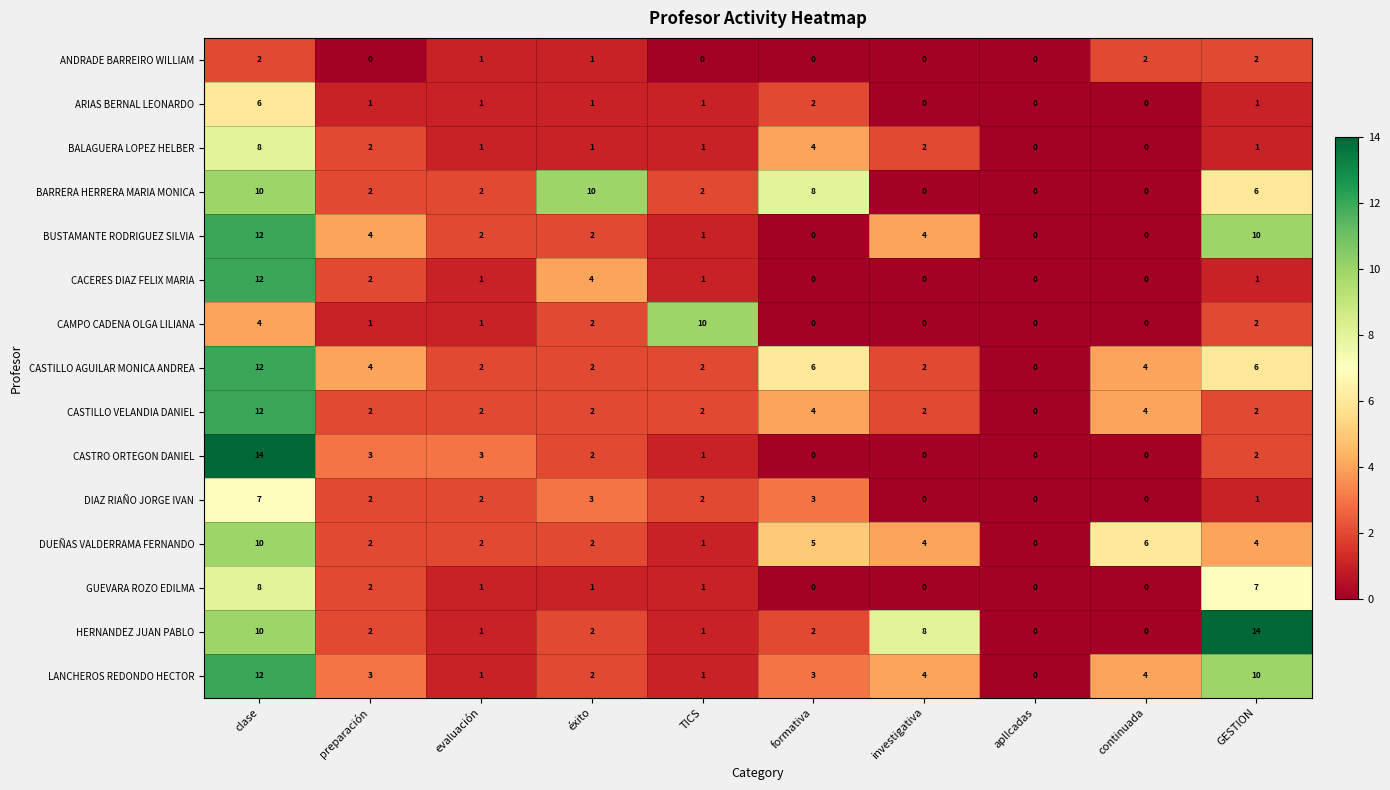

At which label is DUEÑAS VALDERRAMA FERNANDO closest to 5?

formativa